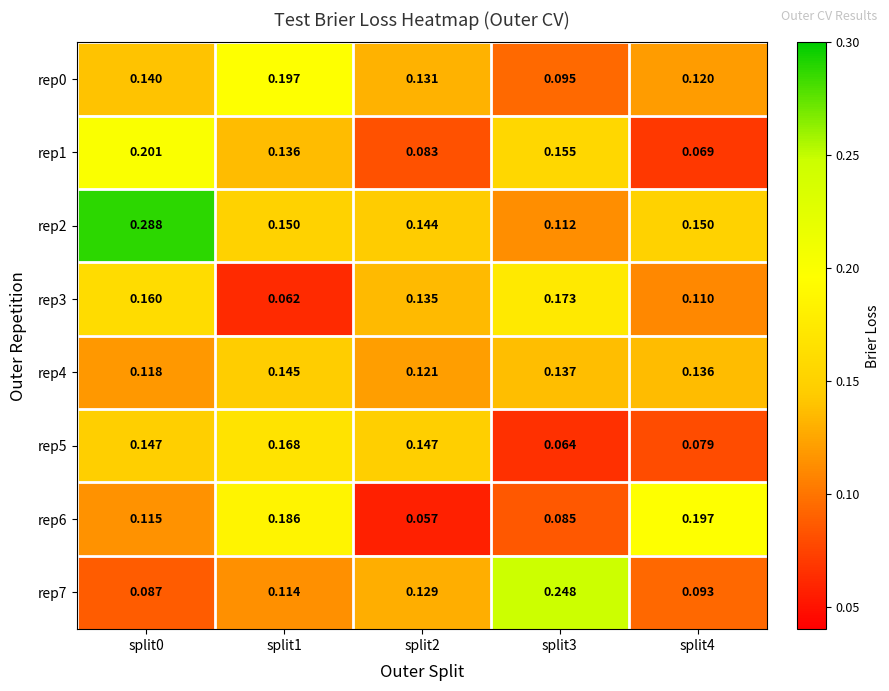

At split3, list the series in order from smallest to largest.

rep5, rep6, rep0, rep2, rep4, rep1, rep3, rep7